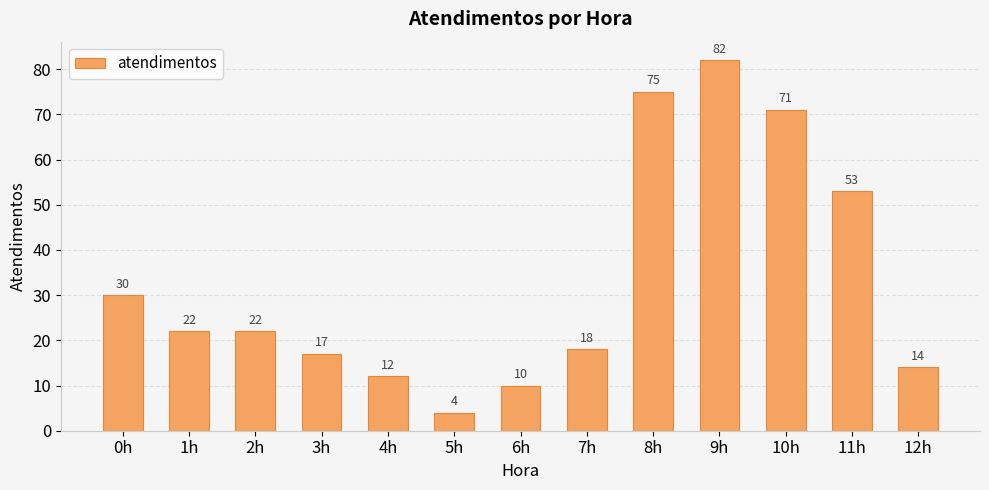

The chart shows a value of 75 at 8h. True or false?

True